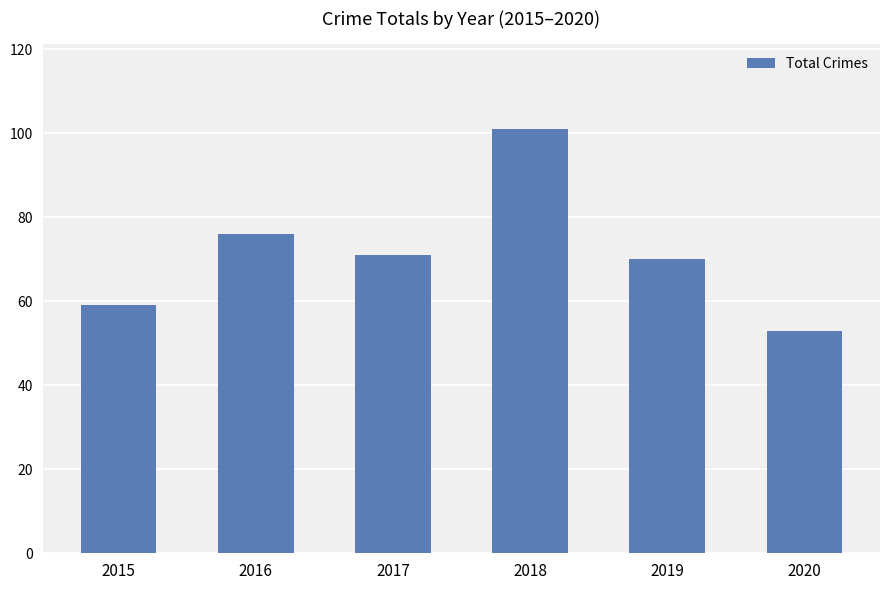

How many categories are shown in the chart?

6